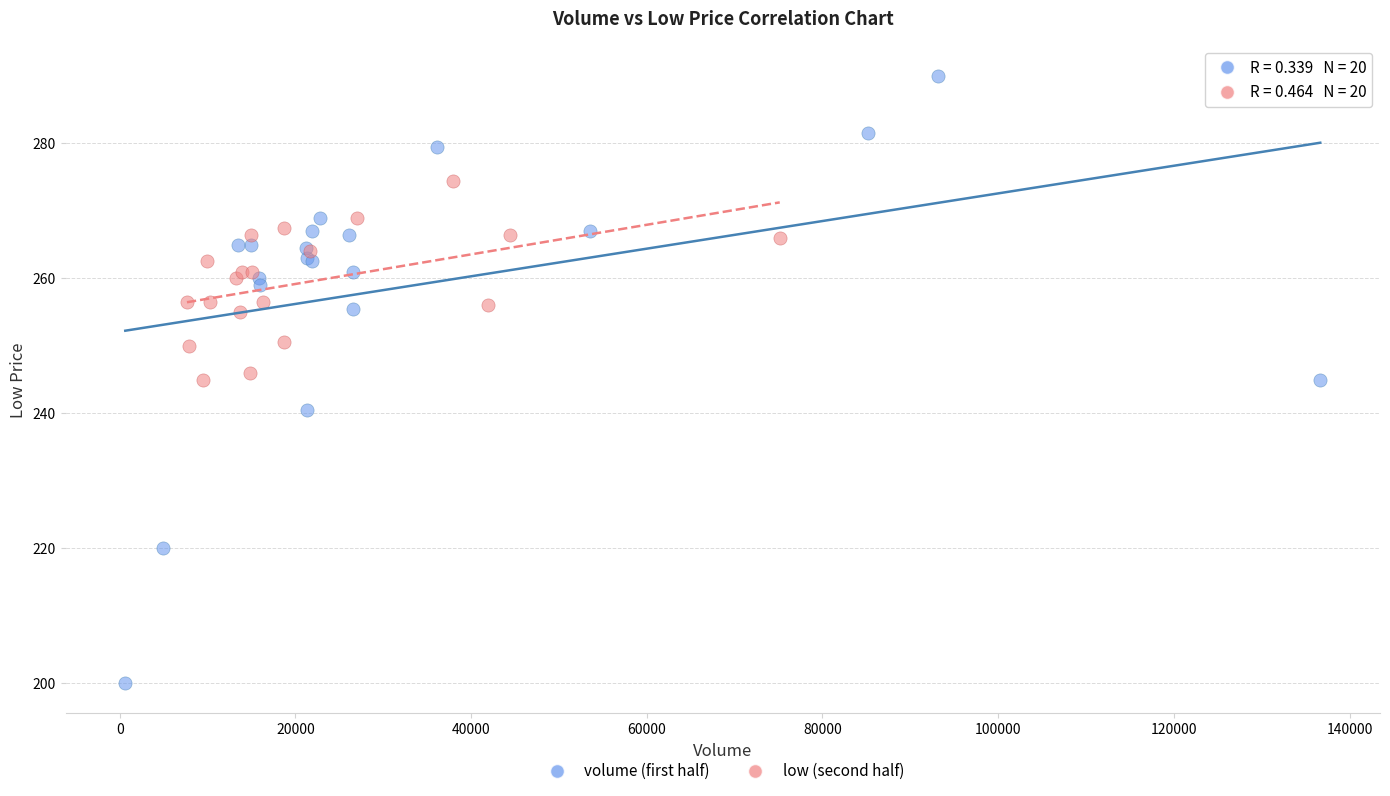

What are all the series names shown in the legend?

volume (first half), low (second half)